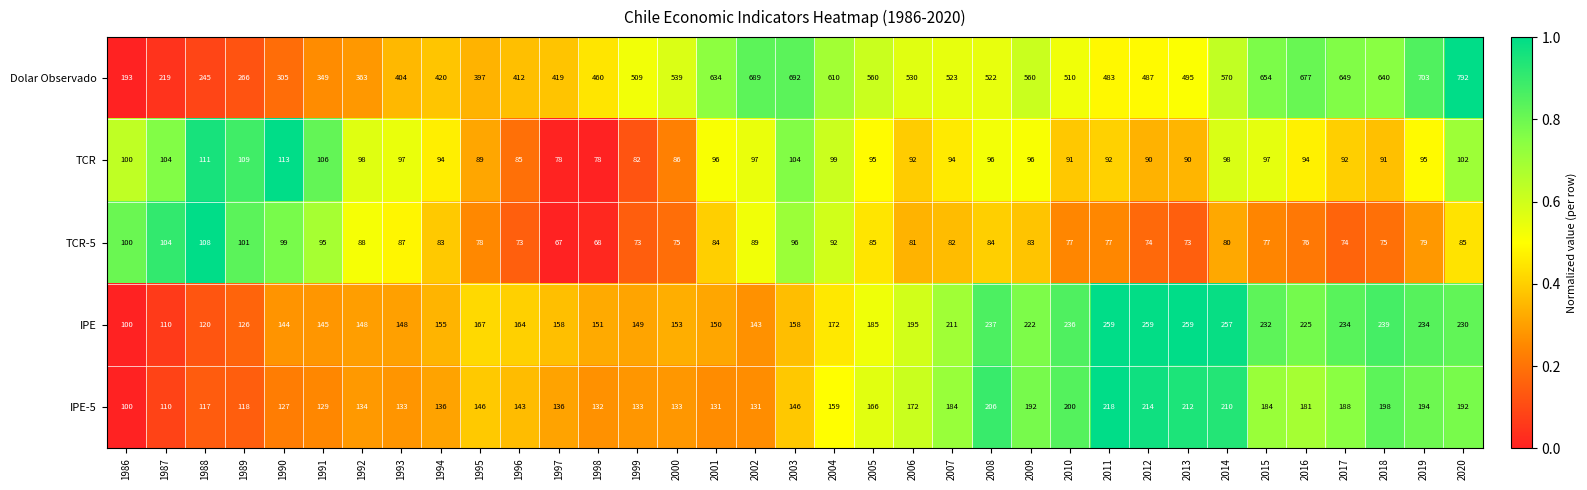

Read the TCR-5 value at 1994.

83